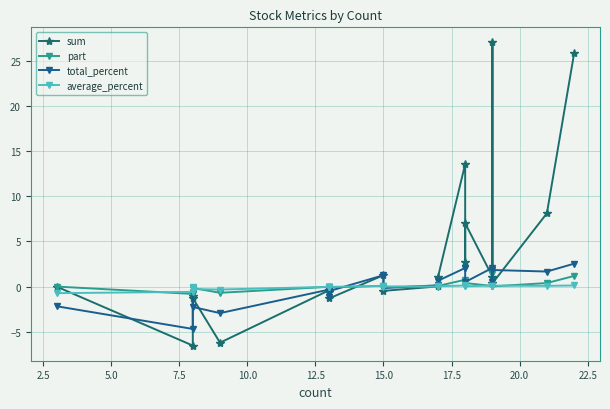

How many lines are shown in the chart?

4